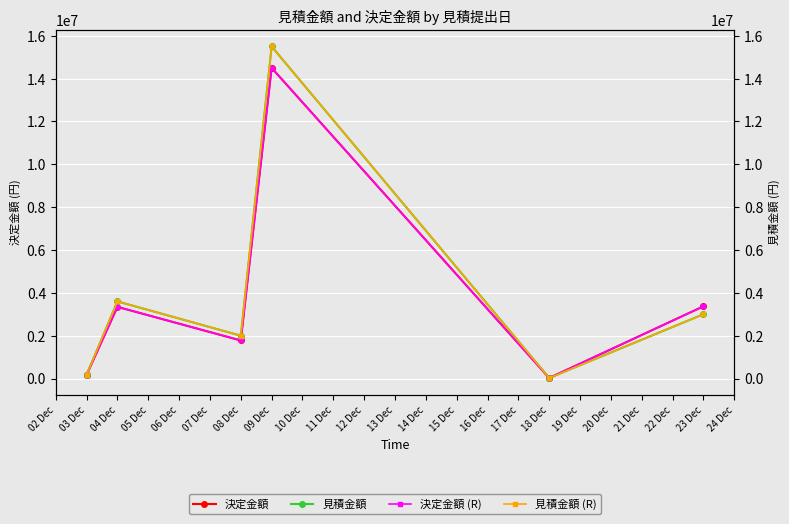

How many data points in 決定金額 (R) are above 3345000?

2